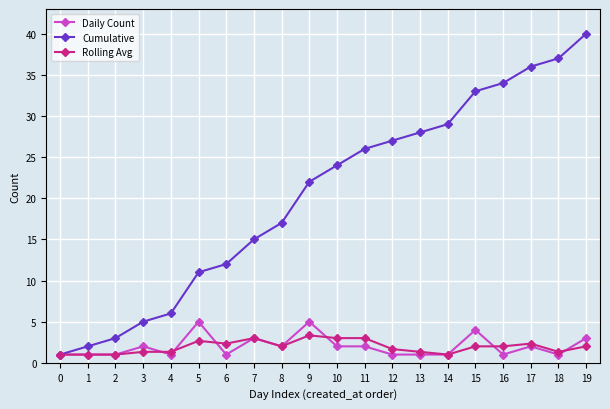

What is the difference between the maximum and second lowest values in the Daily Count series?

4.0